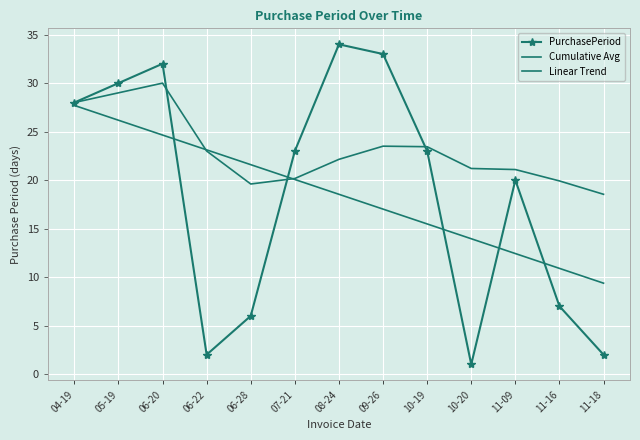

What is the label of the 3rd point from the right?

11-09